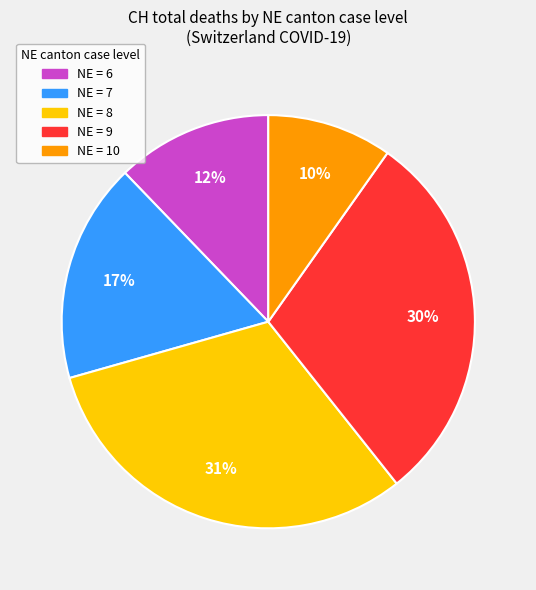

To the nearest percent, what is the average slice percentage?

20%